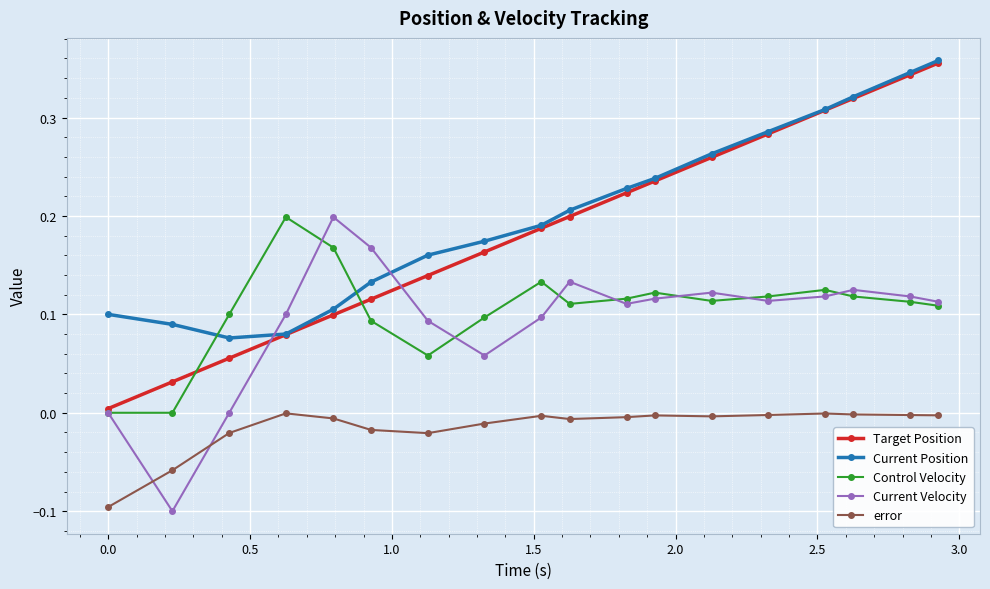

Which series has the widest spread of values?

Target Position